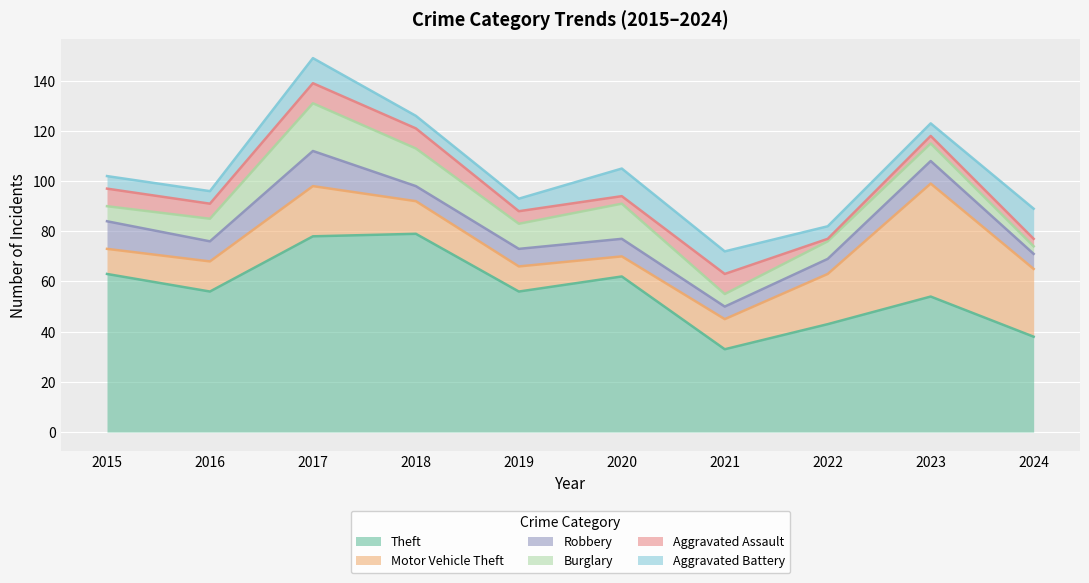

What is the difference between the maximum and second lowest values in the Aggravated Assault series?

5